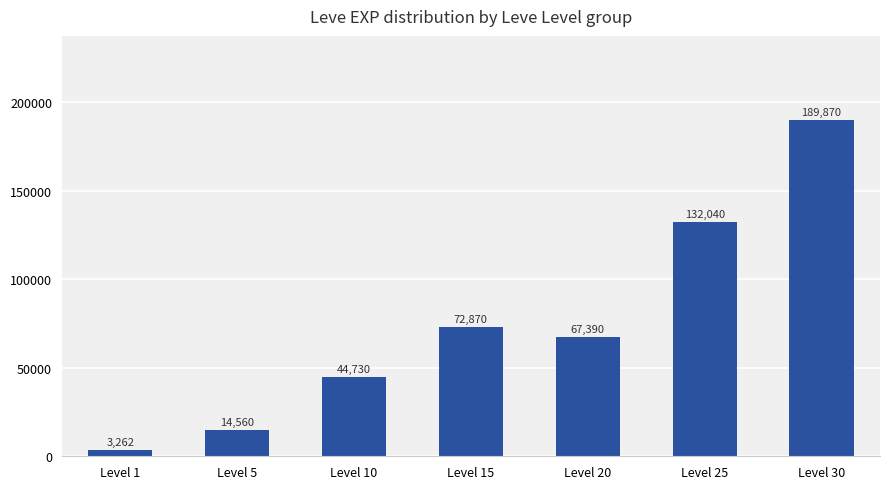

List the labels in order of value, smallest first.

Level 1, Level 5, Level 10, Level 20, Level 15, Level 25, Level 30